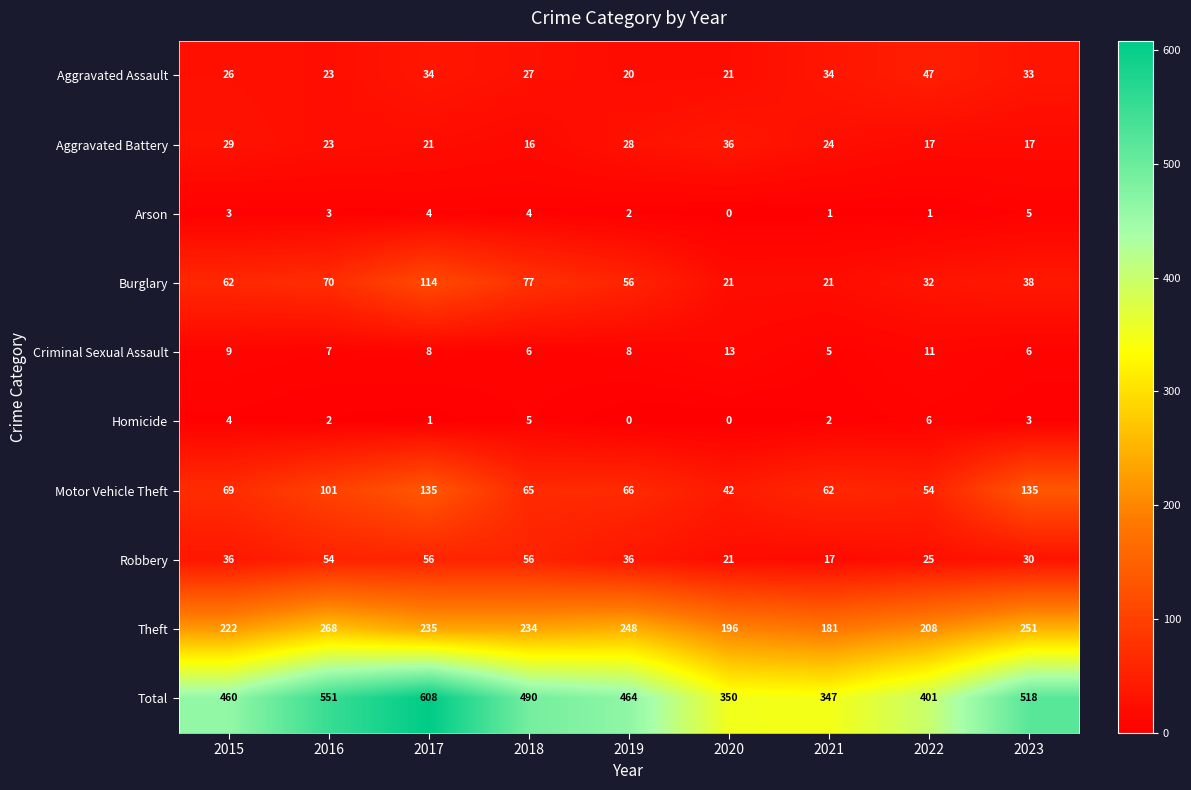

Which series has the largest range (max minus min)?

Total